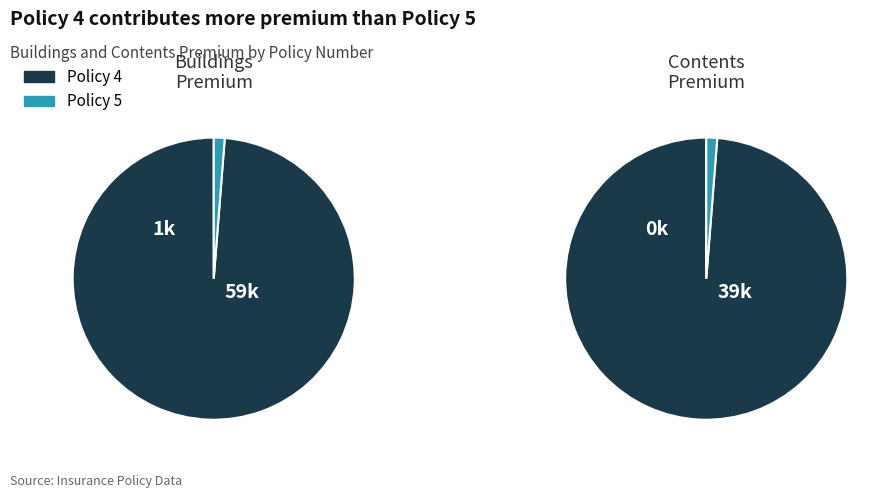

True or false: 5 accounts for 1% of the total.

True